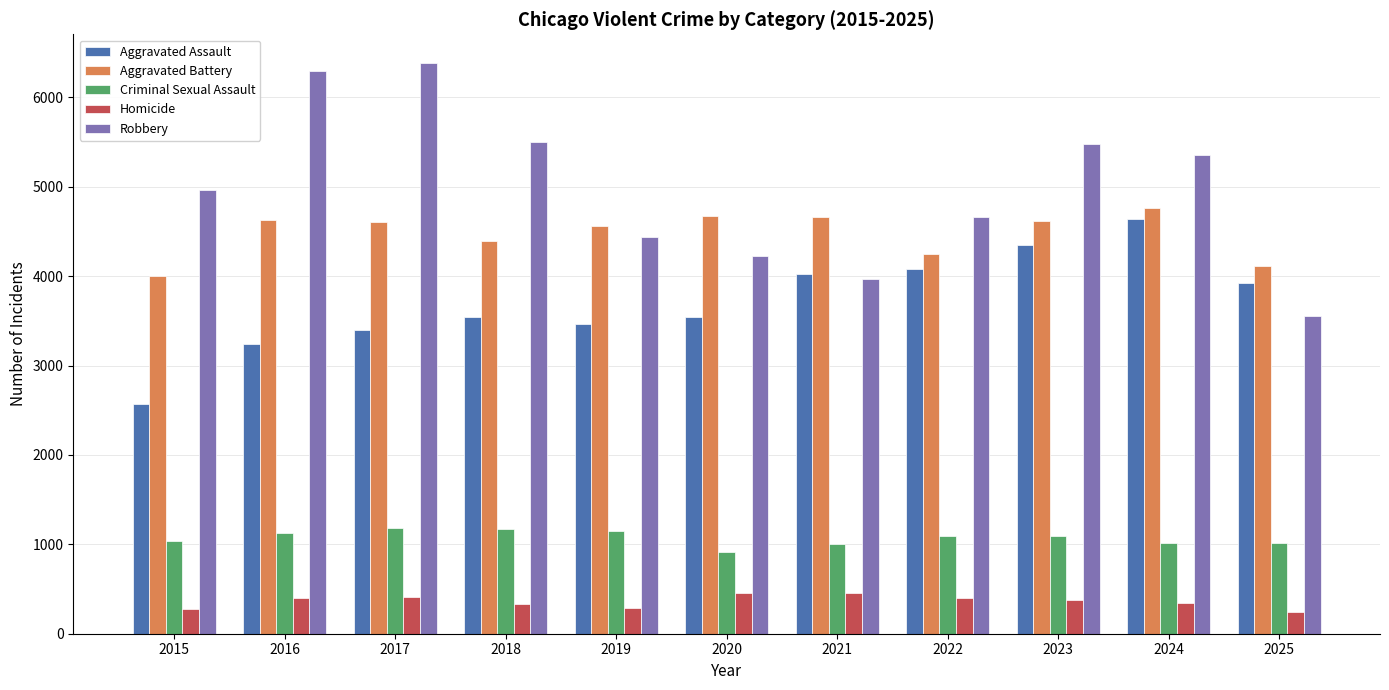

What is the smallest value displayed?

238